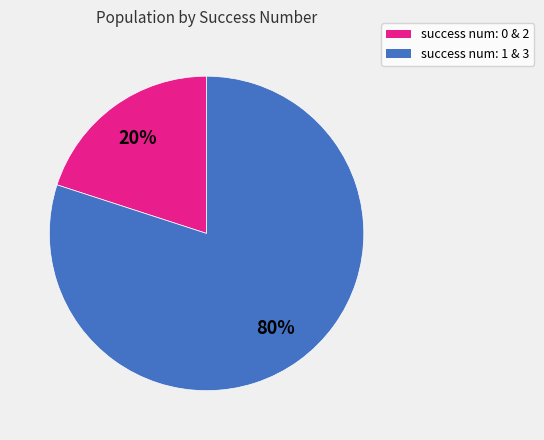

Do success num: 1 & 3 and success num: 0 & 2 together represent more than half of the pie?

Yes